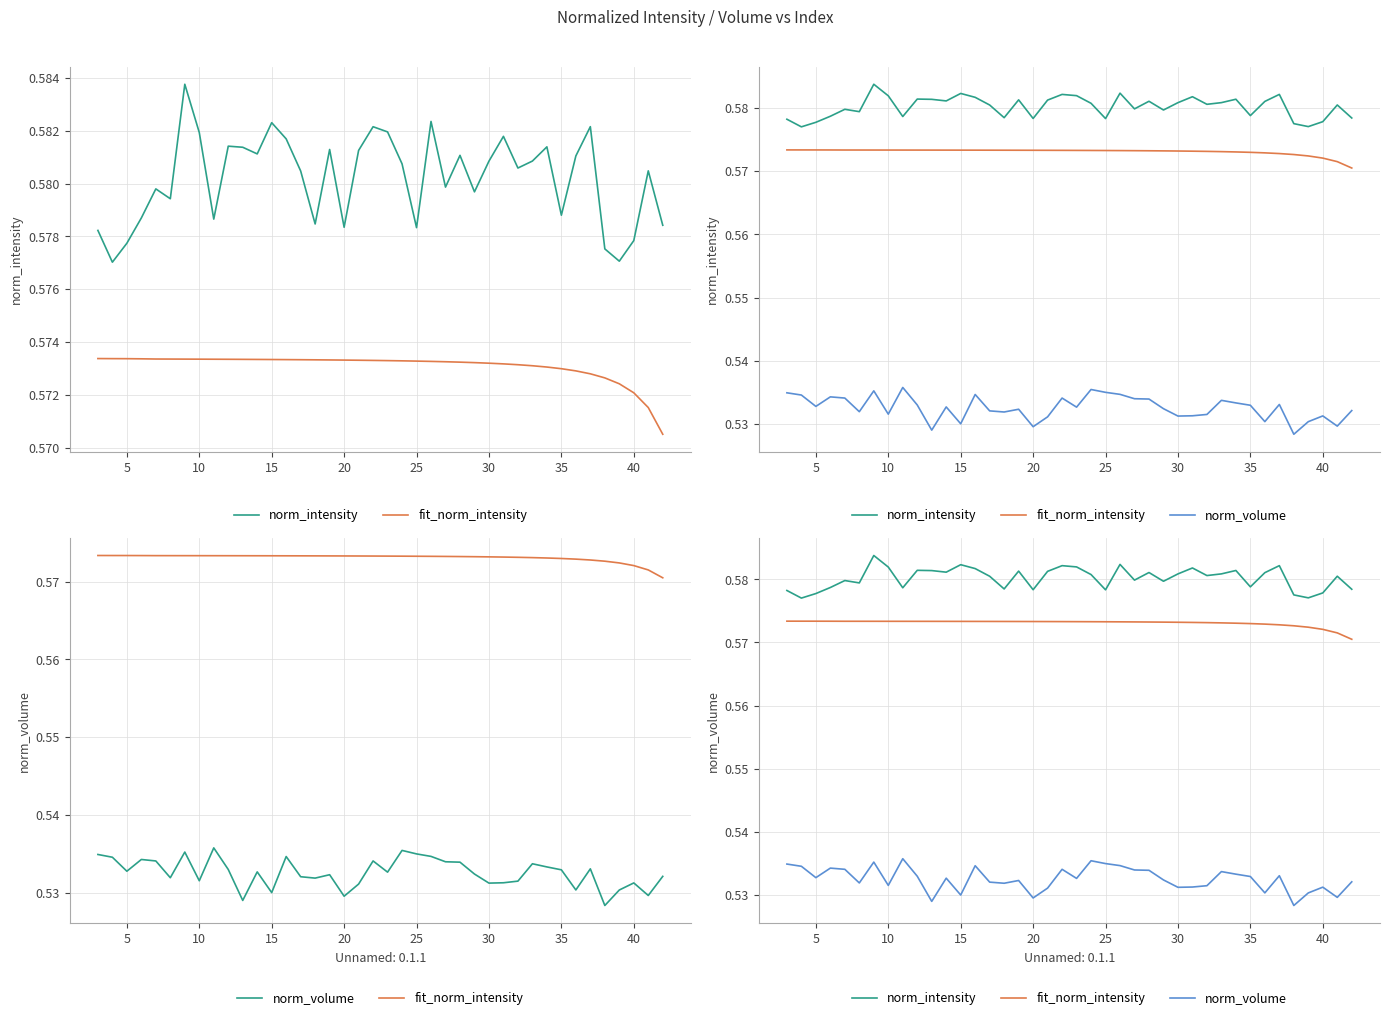

True or false: norm_volume and norm_intensity intersect in this chart.

False